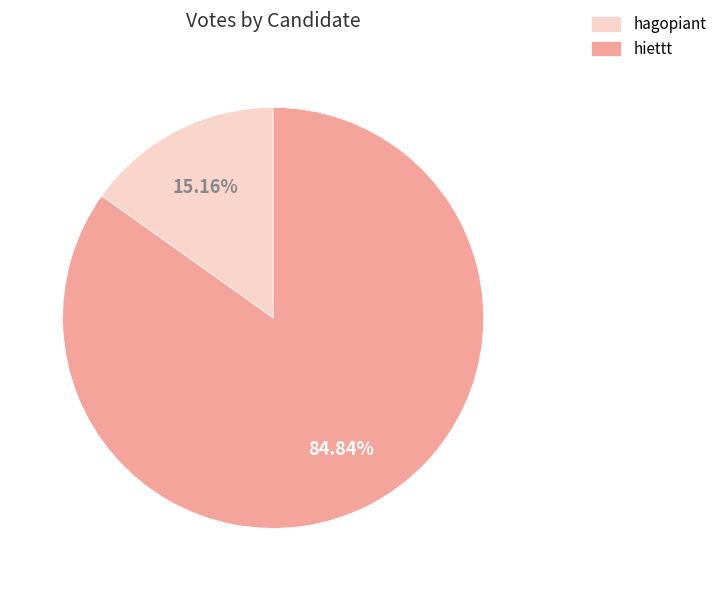

To the nearest percent, what percentage of the pie is hiettt?

85%